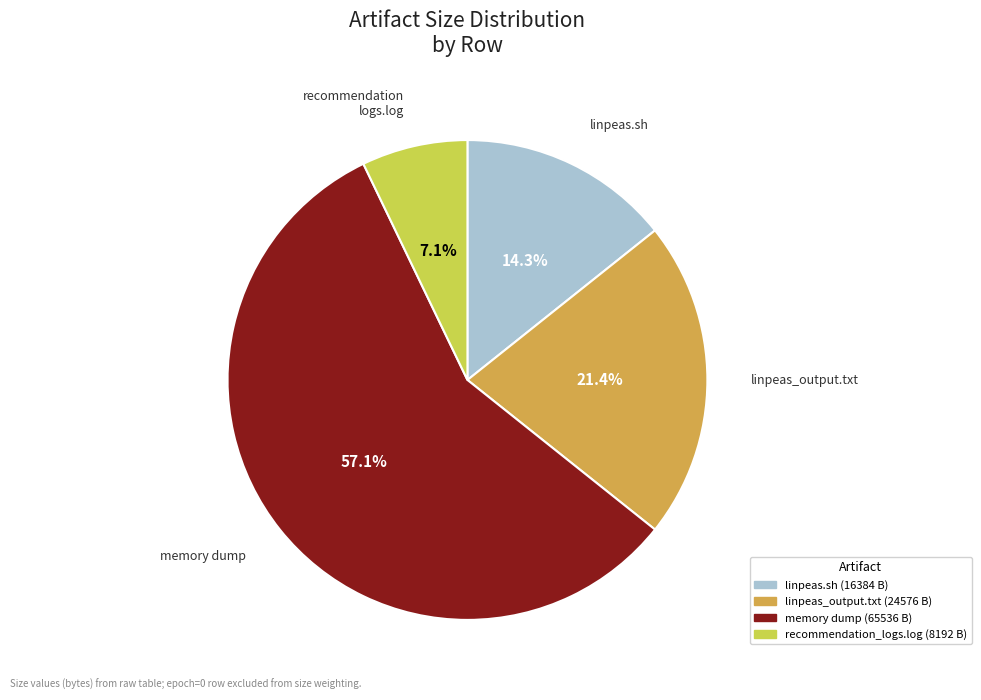

Does any single category account for the majority?

Yes